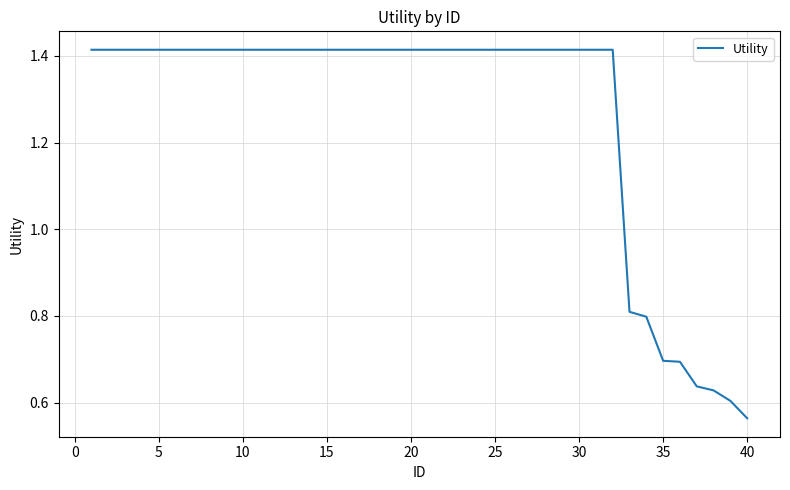

Where is the data nearest to the value 0?

40